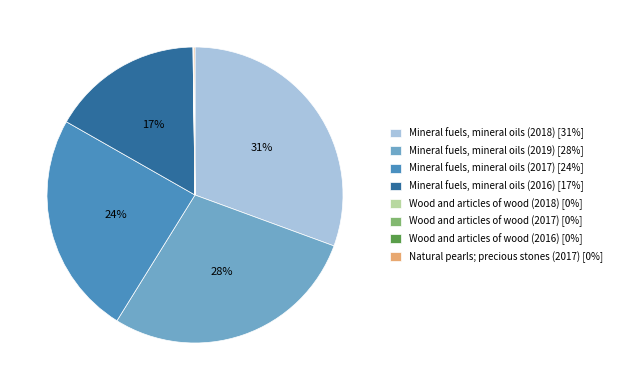

What is the largest slice in the pie chart?

Mineral fuels, mineral oils (2018)